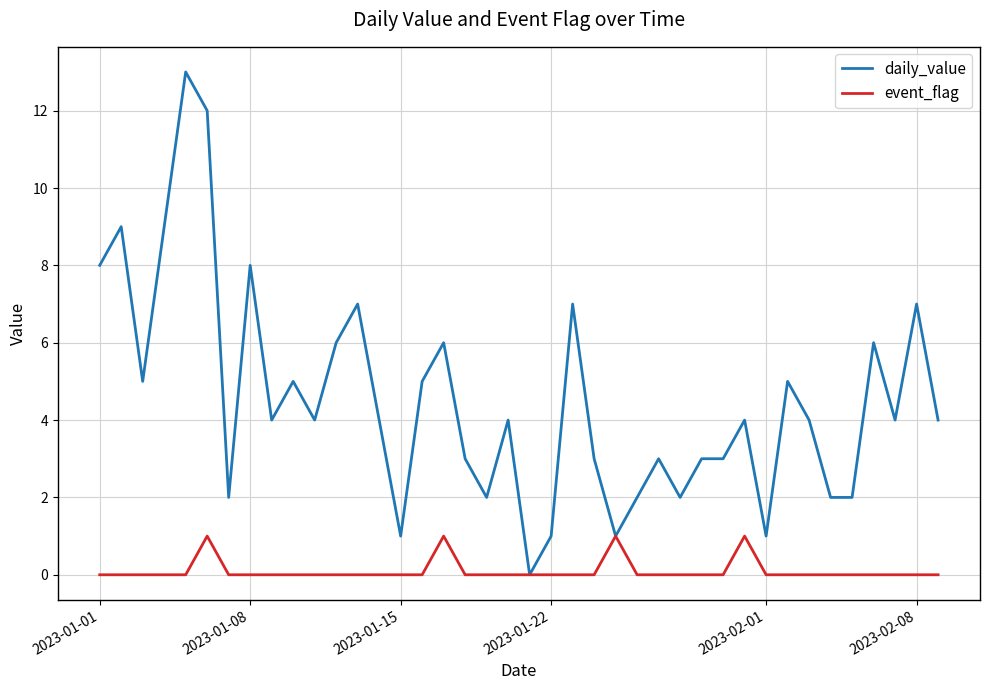

Which series has the largest total across all categories?

daily_value